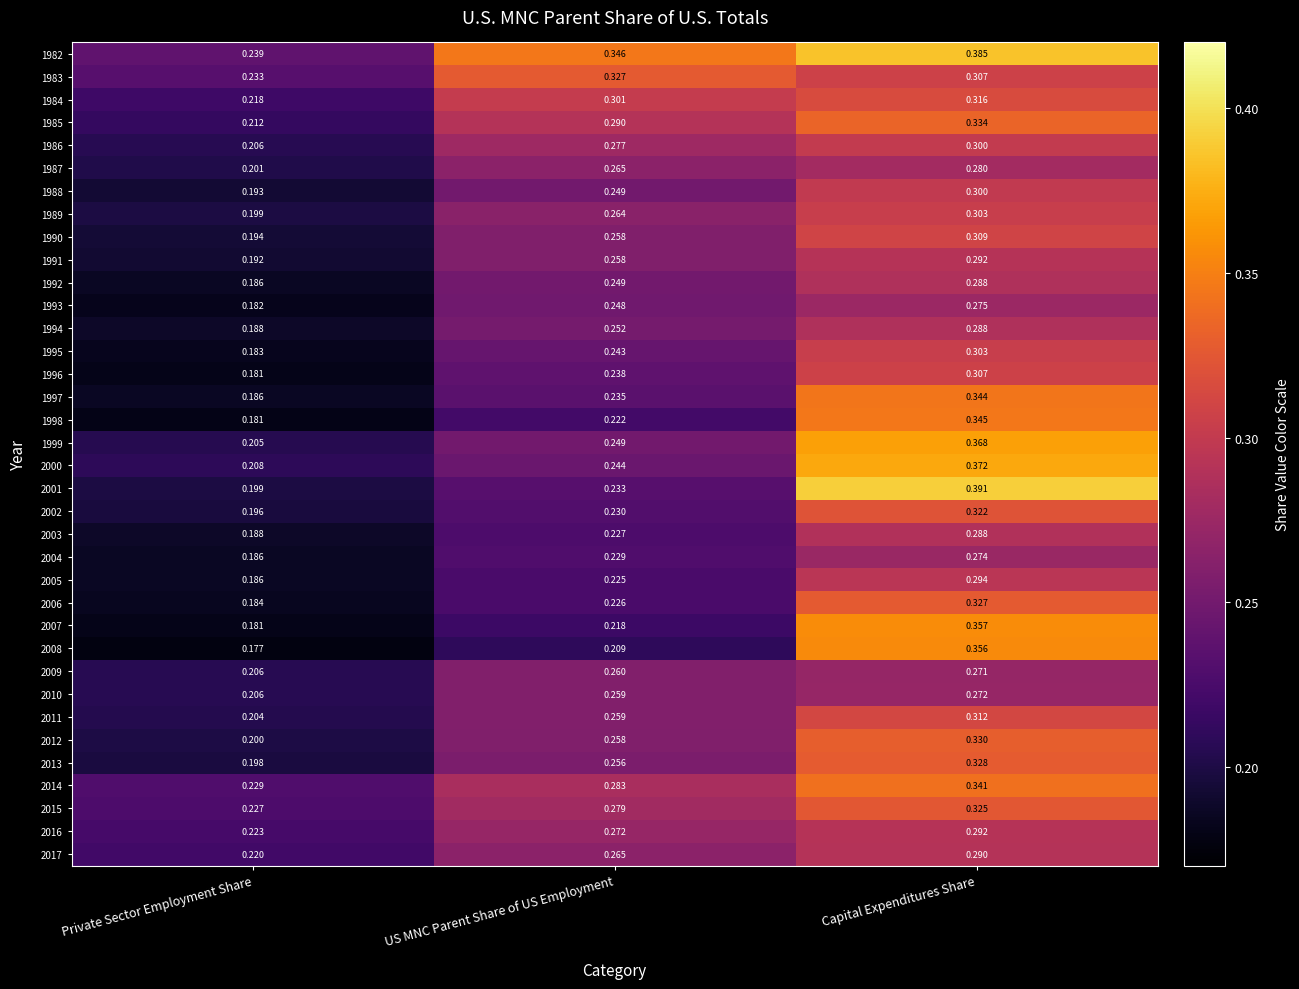

Which category has the lowest value across all series?

Private Sector Employment Share